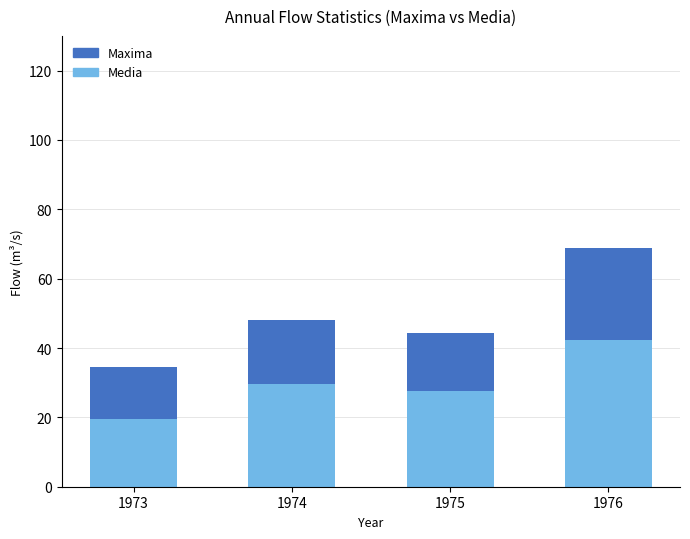

Count the number of categories in the chart.

4